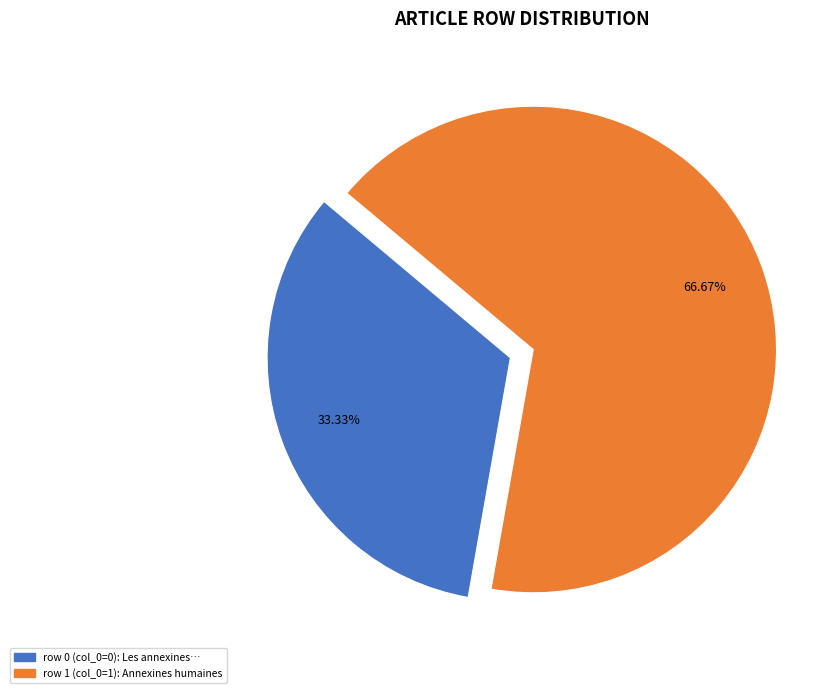

To the nearest percent, what is the average slice percentage?

50%